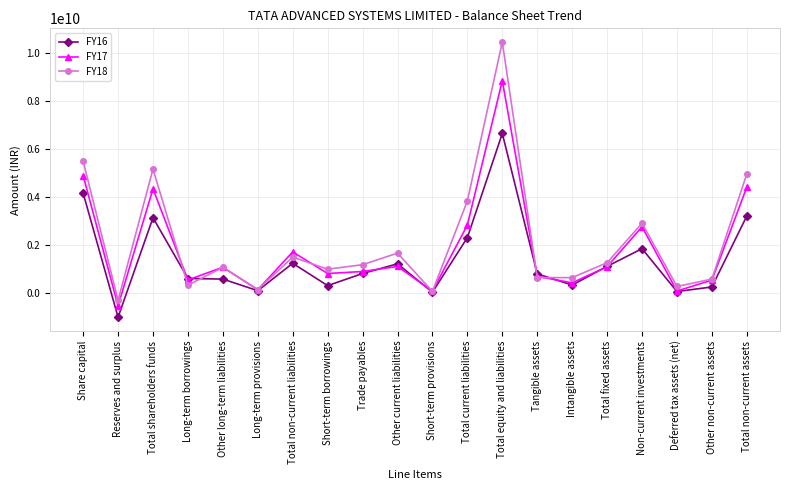

What position from the left is Long-term borrowings?

4